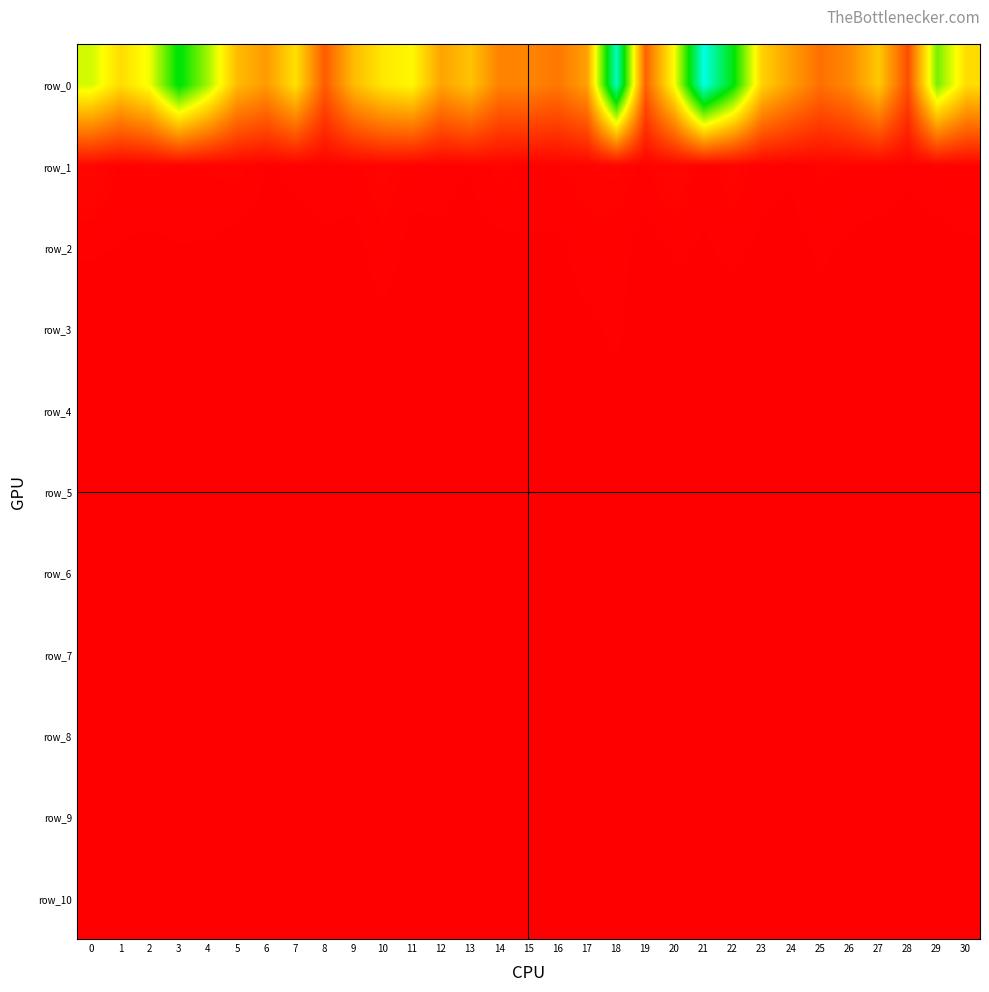

What is the difference between the second highest and second lowest values in the row_1 series?

11684443.7